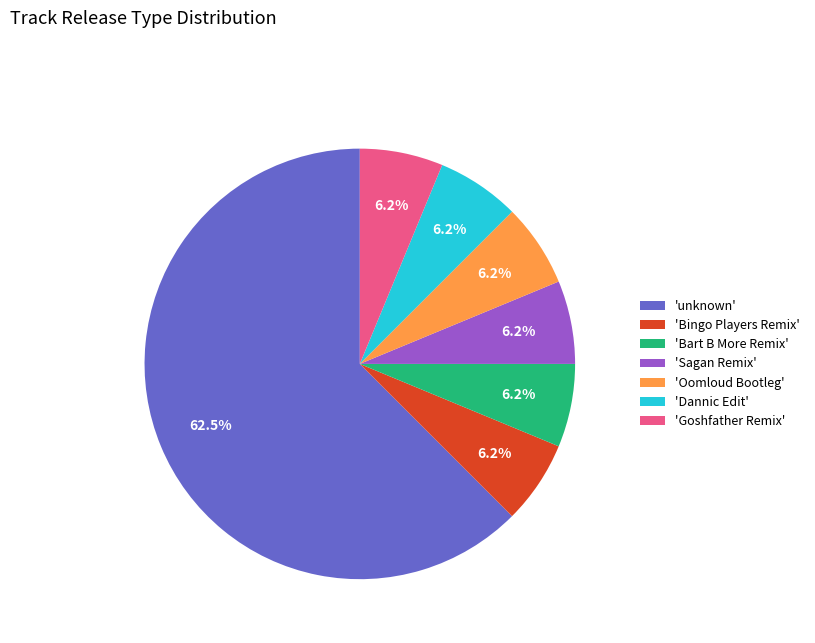

Which category has the biggest portion of the pie?

'unknown'